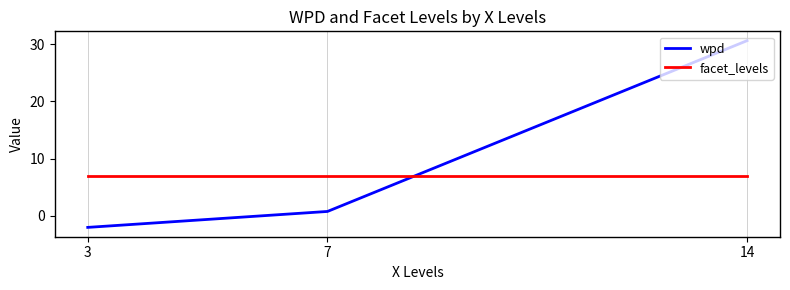

Is it true that wpd equals -2.0 at 3?

True